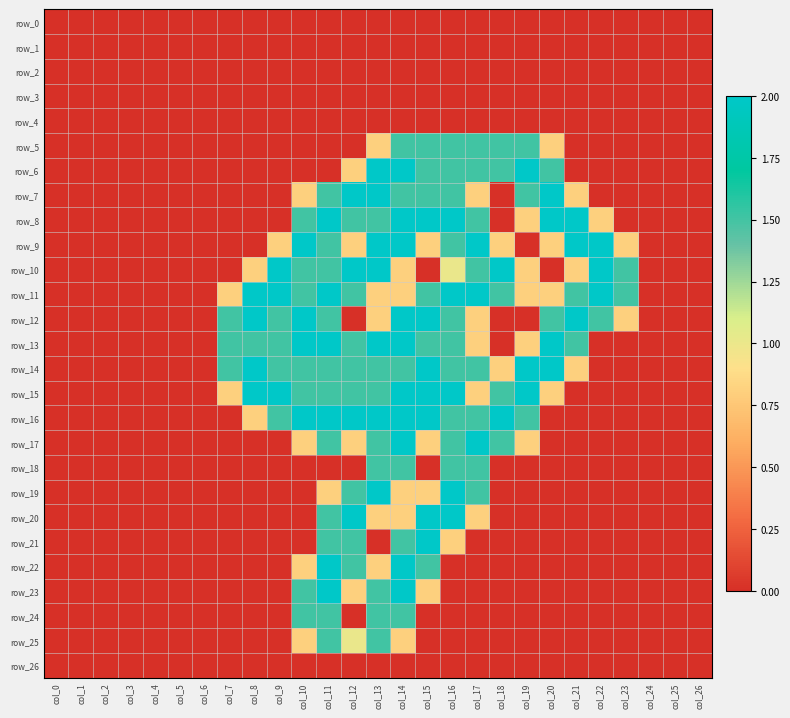

What is the difference between the maximum and minimum values in the row_7 series?

2.0